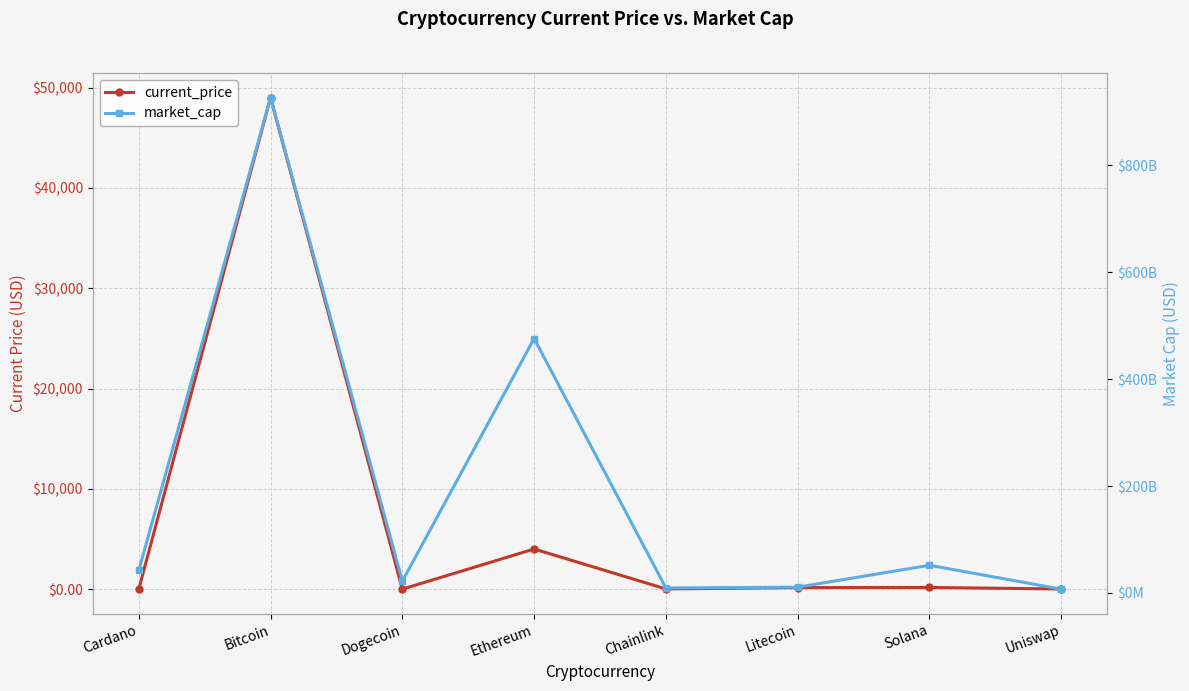

At which label is current_price closest to 24499?

Ethereum